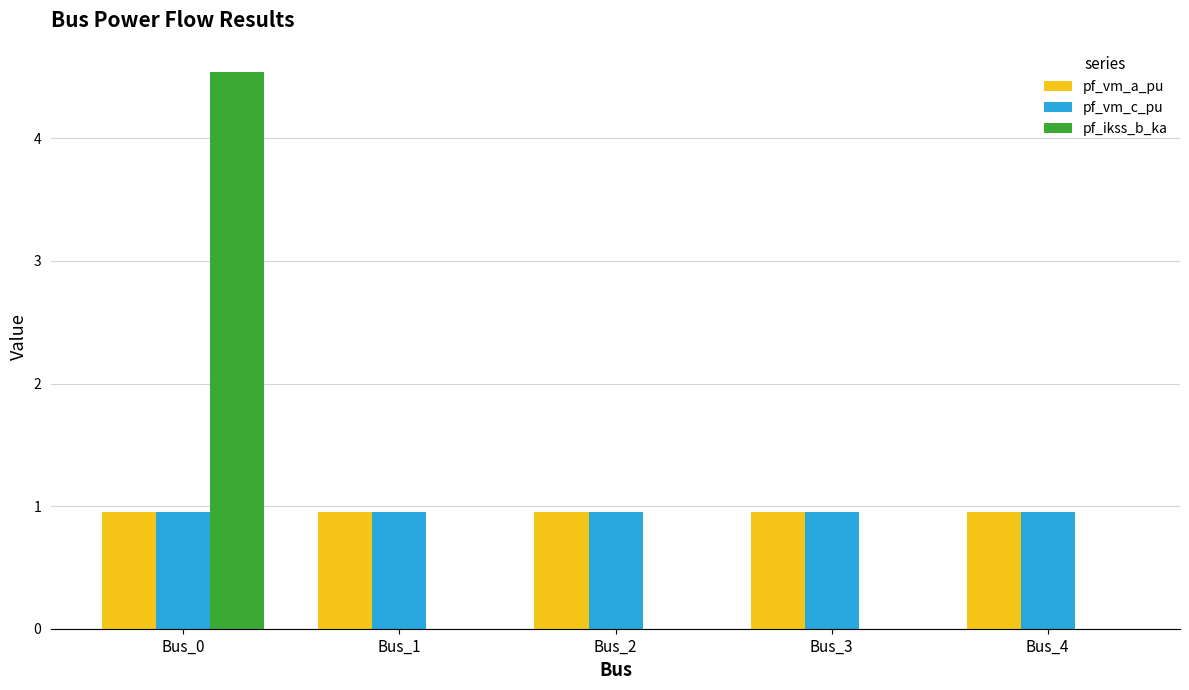

Reading left to right, list all the values displayed in this chart.

pf_vm_a_pu: 1.0	1.0	1.0	1.0	1.0
pf_vm_c_pu: 1.0	1.0	1.0	1.0	1.0
pf_ikss_b_ka: 4.5	0.0	0.0	0.0	0.0